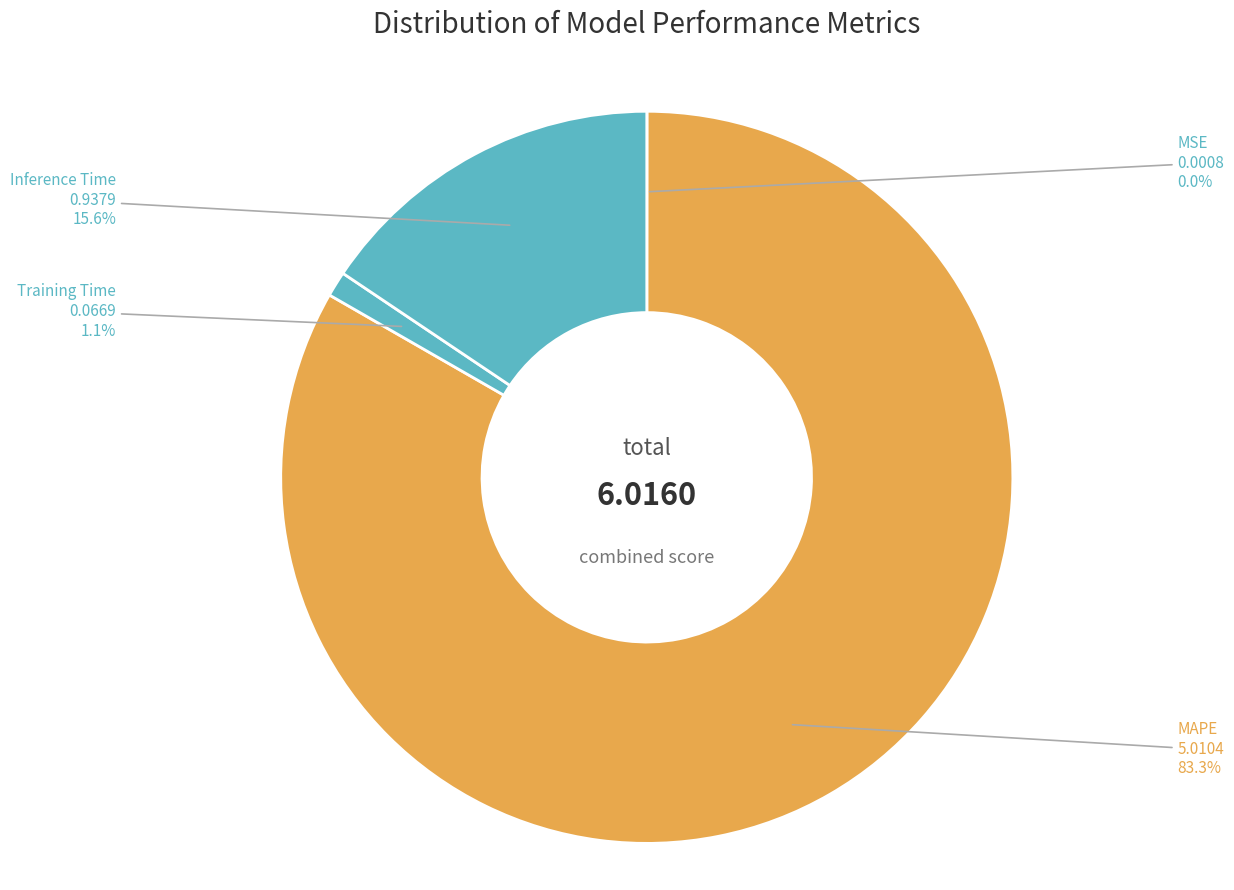

Which slice is the largest?

MAPE